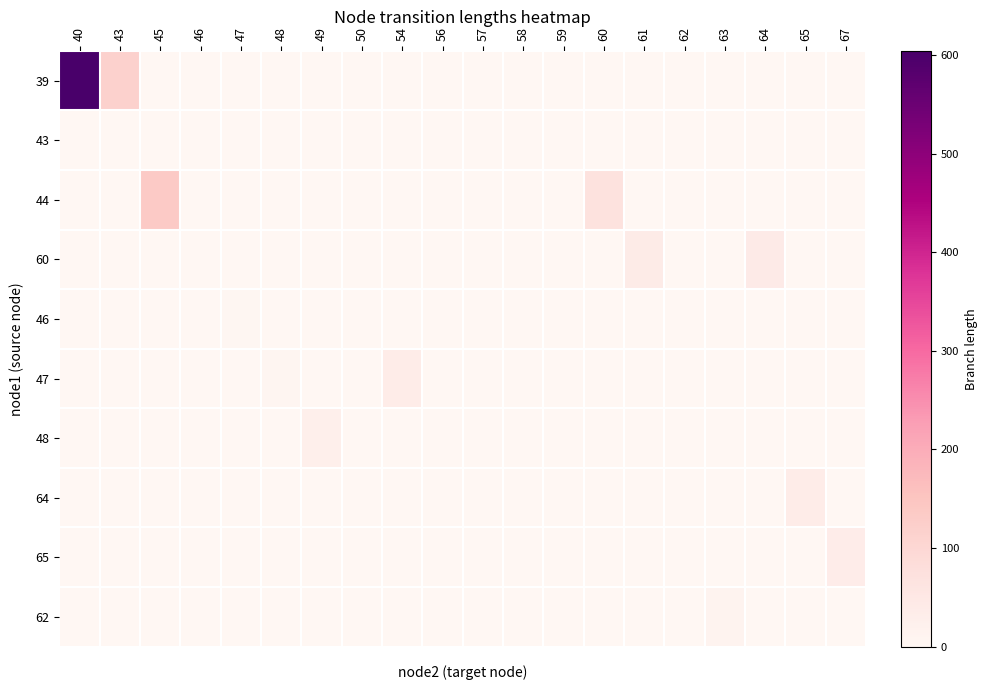

At which label does 44 reach its minimum?

40